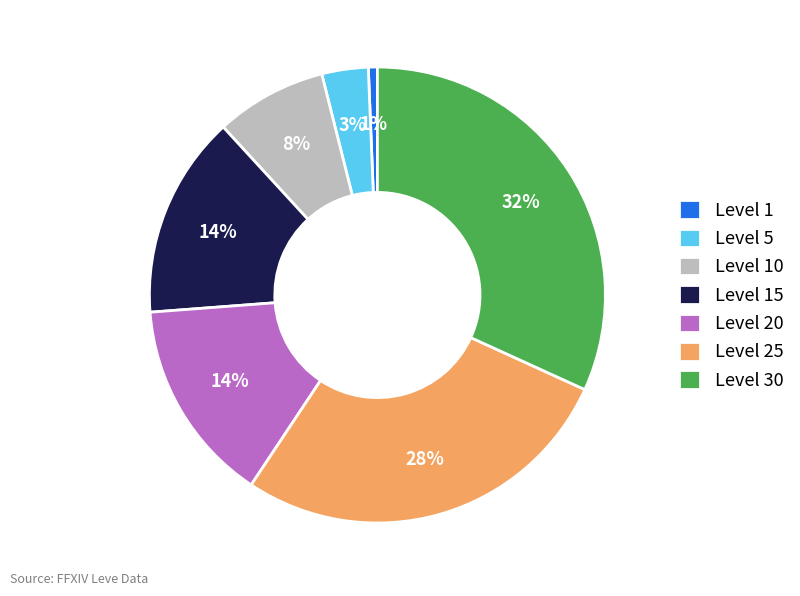

Does any single category account for the majority?

No